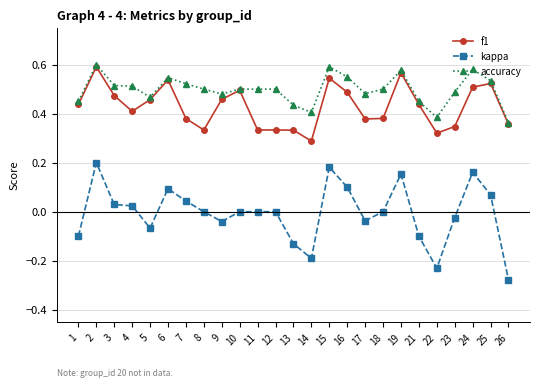

The kappa series shows -0.2 at 22. True or false?

True